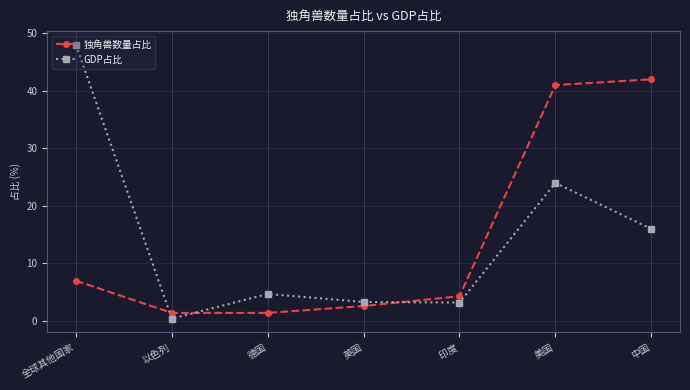

What is the difference between the highest and lowest values at 印度?

1.1